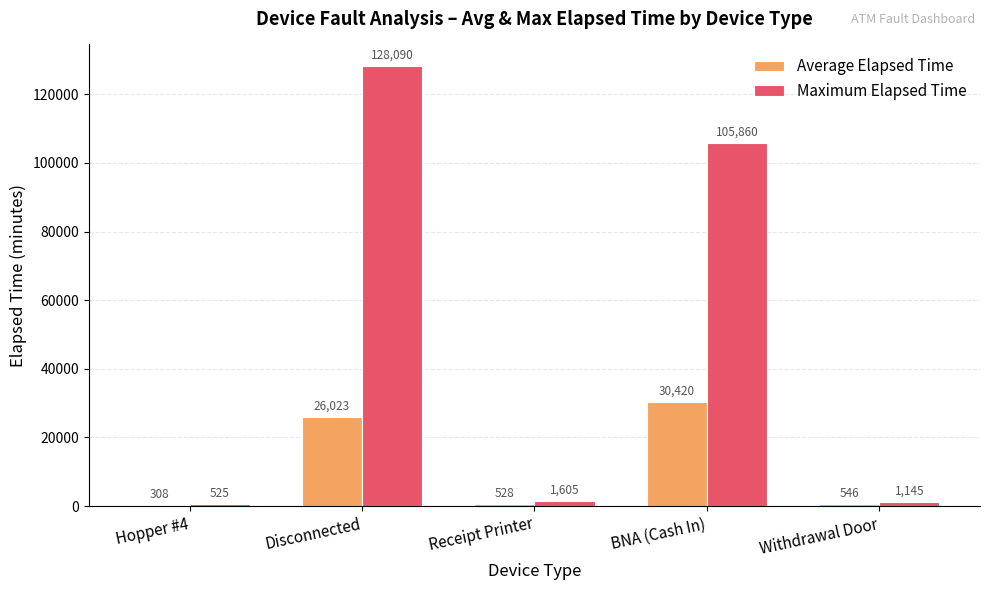

What is the average value of the Average Elapsed Time series?

11565.1